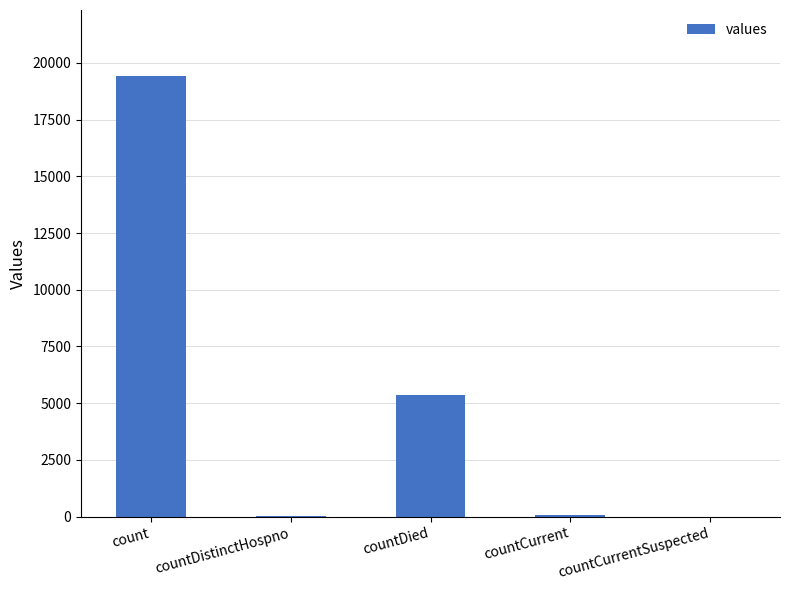

What is the greatest value displayed?

19420